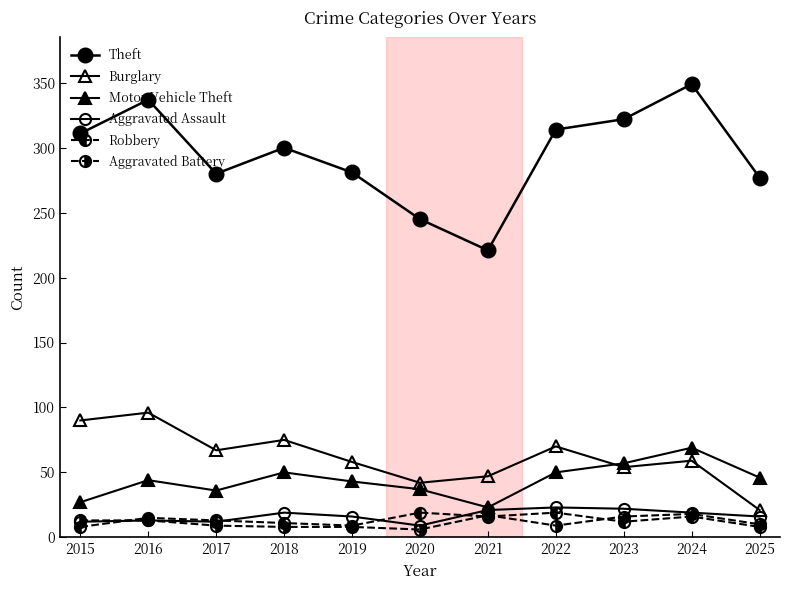

What is the approximate value of Aggravated Battery at 2025?

10